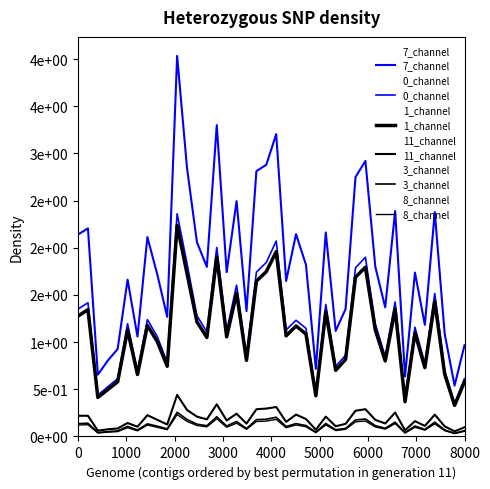

Does the chart display data point markers on the line(s)?

No